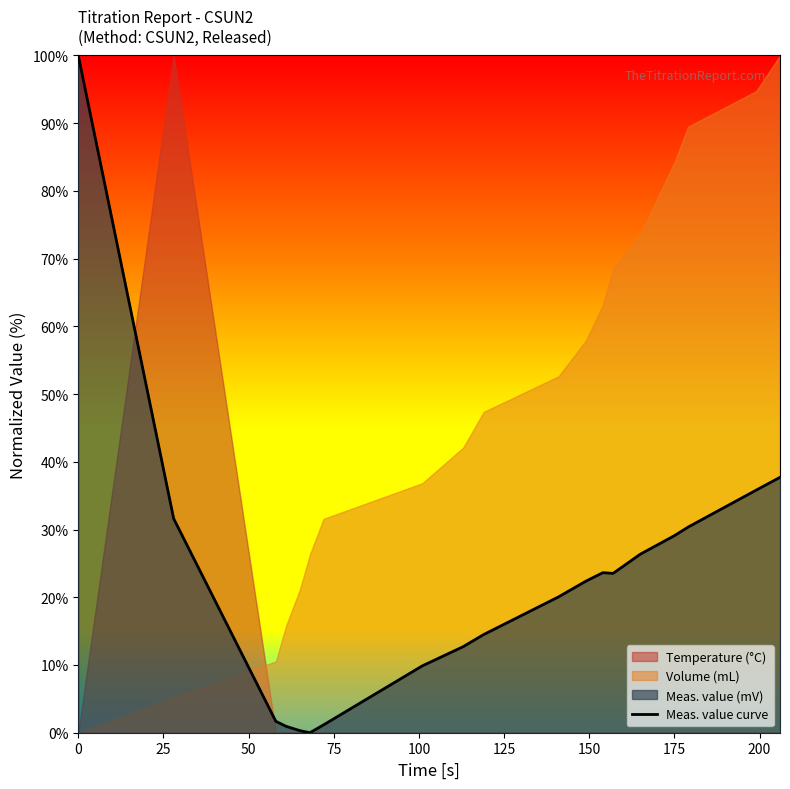

What is the highest value of the Meas. value curve series?

100.0